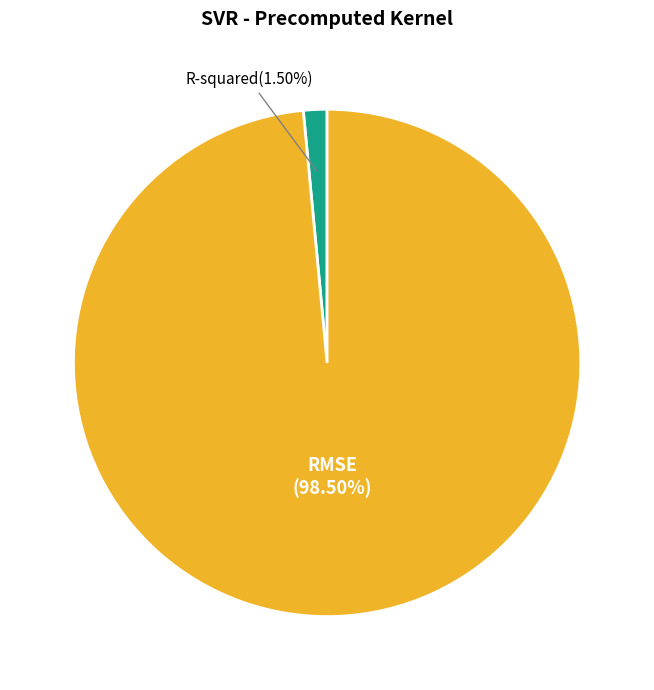

Is there a majority slice in this chart?

Yes